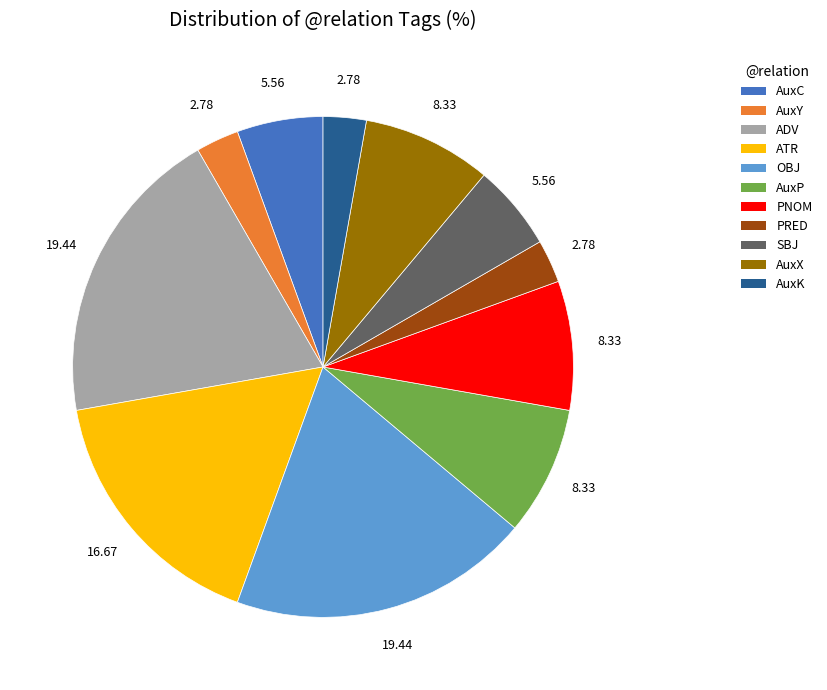

How many segments does this pie chart have?

11